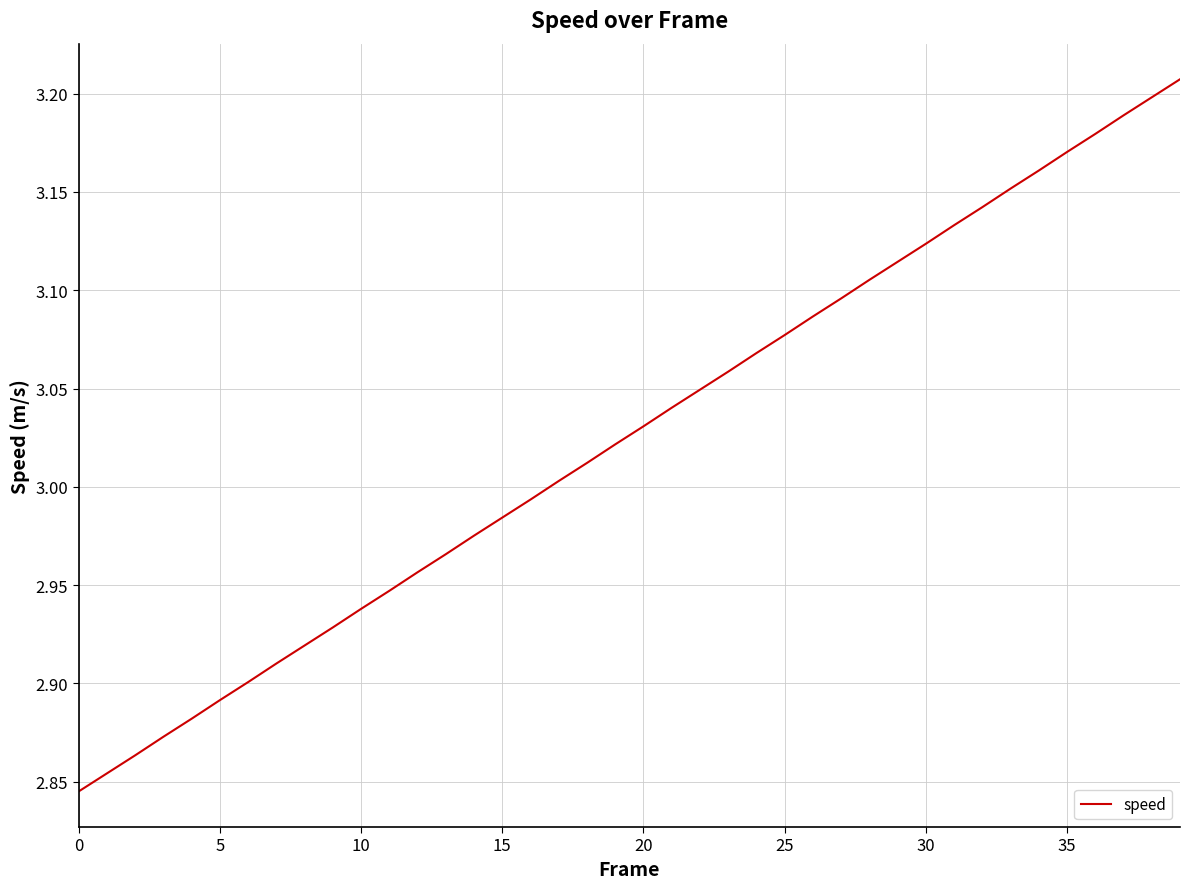

What is the difference between the maximum and minimum values?

0.4